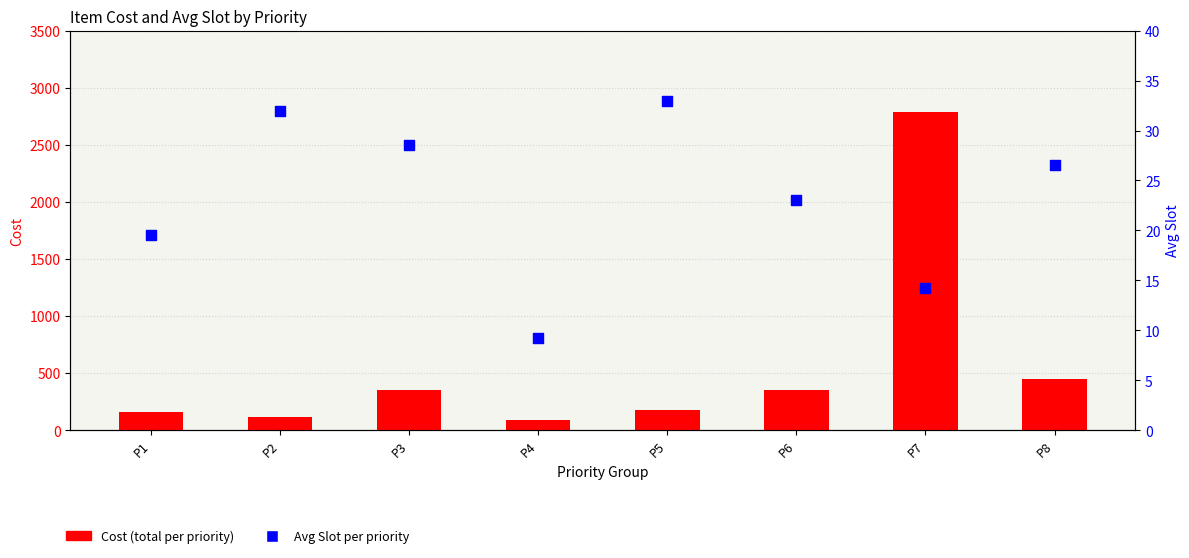

Which series has the largest total across all categories?

Cost